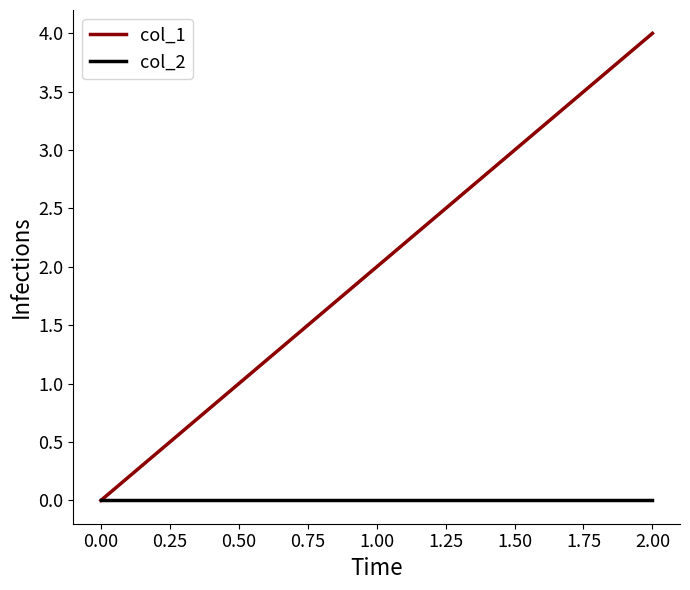

Reading left to right, what are all the values shown in this chart?

col_1: 0	2	4
col_2: 0	0	0